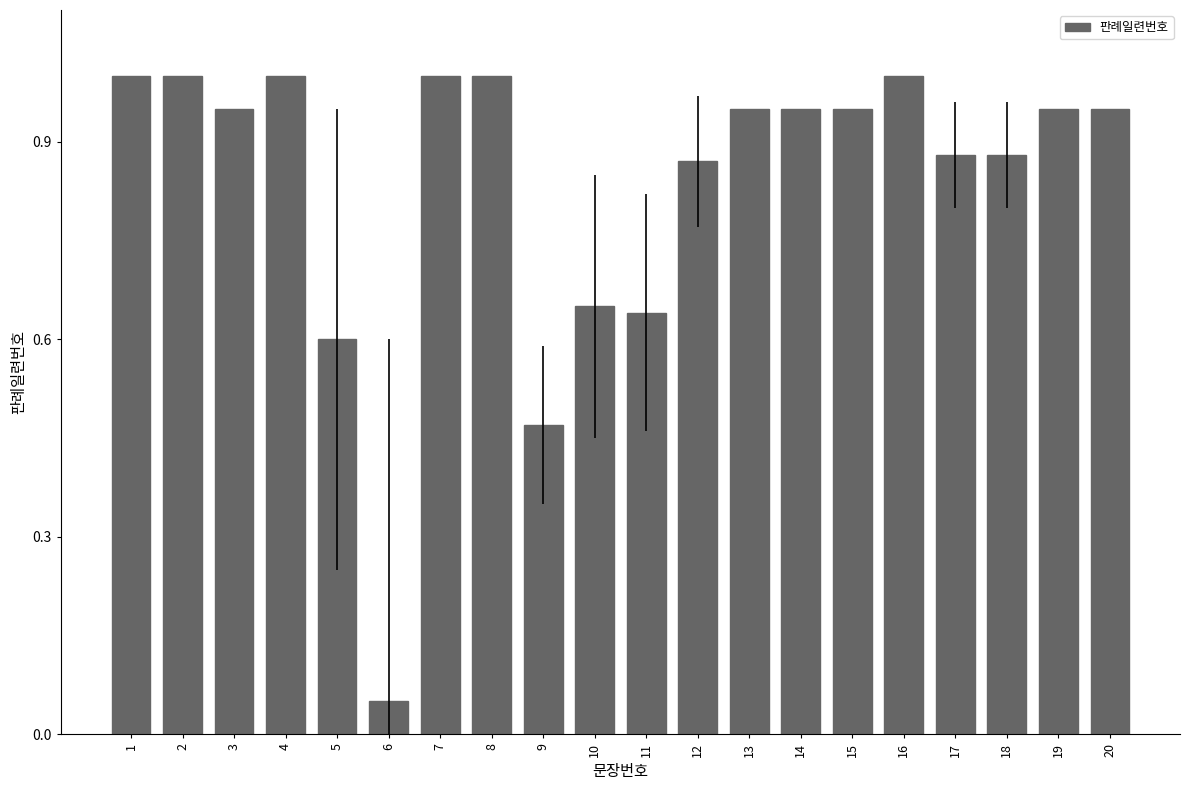

What is the change in value from 10 to 14?

+0.3